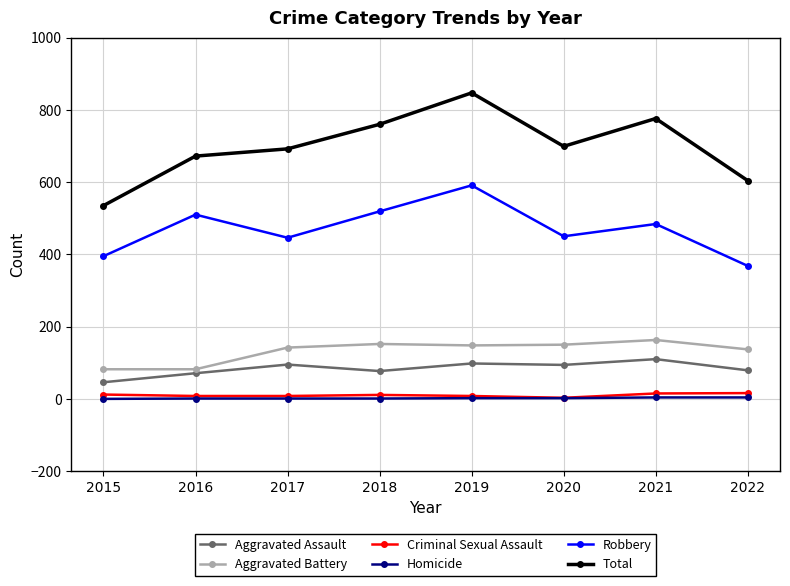

Which category has the lowest value in the Total series?

2015